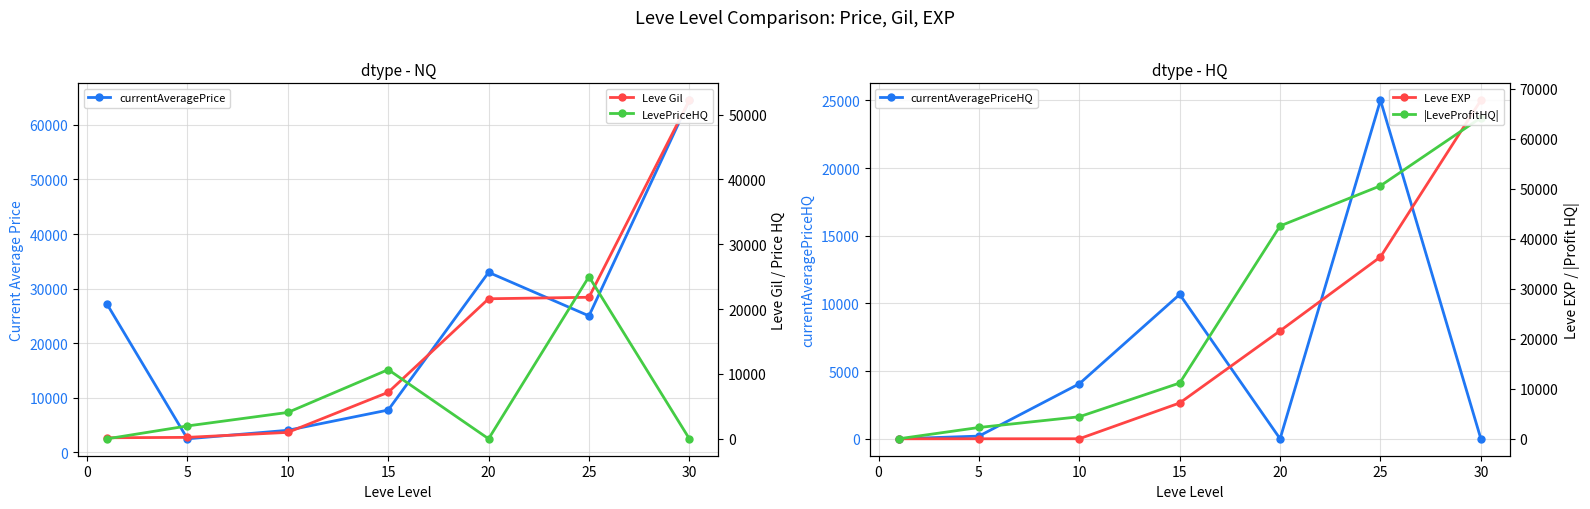

In currentAveragePriceHQ, how many points are higher than both neighbors (excluding endpoints)?

2